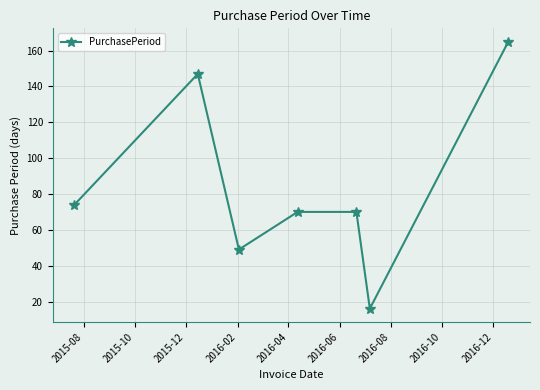

What is the greatest value displayed?

165